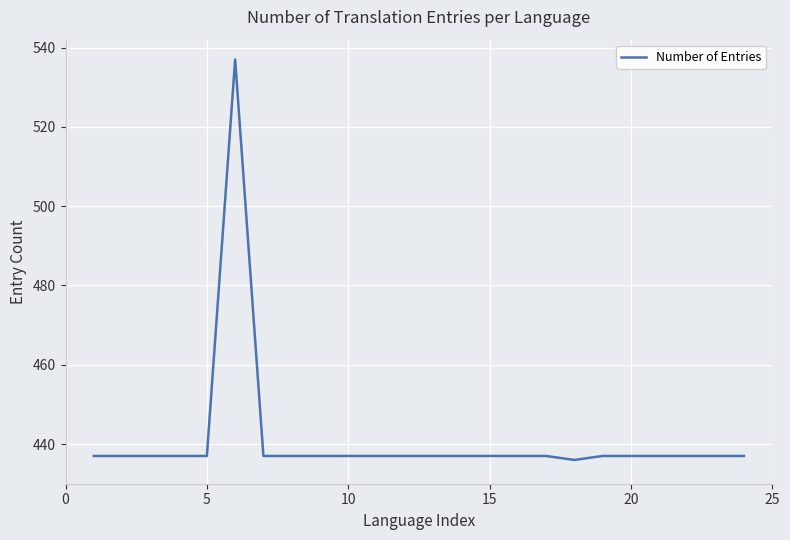

What is the difference between the maximum and minimum values?

101